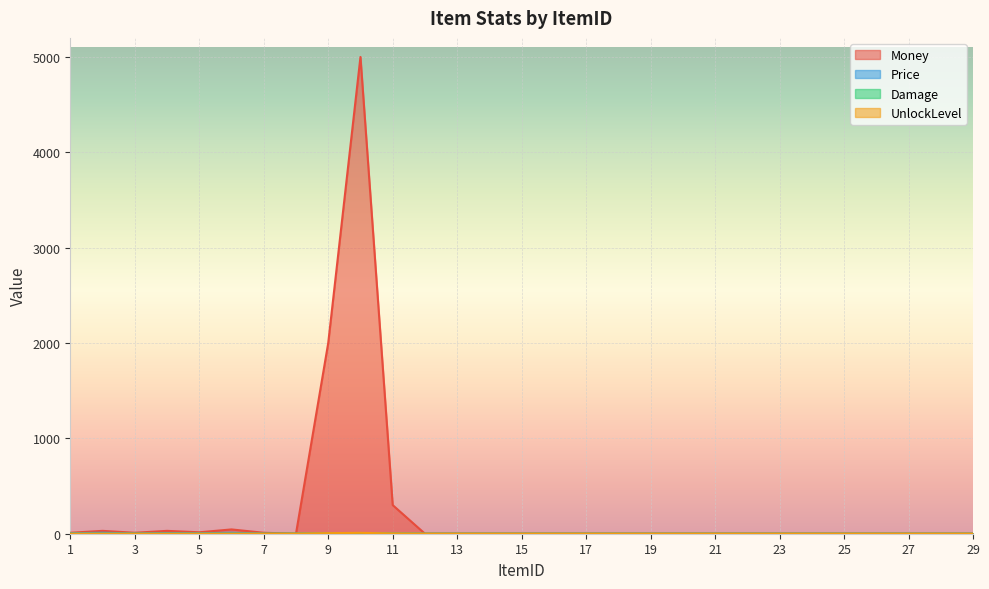

Count the number of data series in this chart.

4